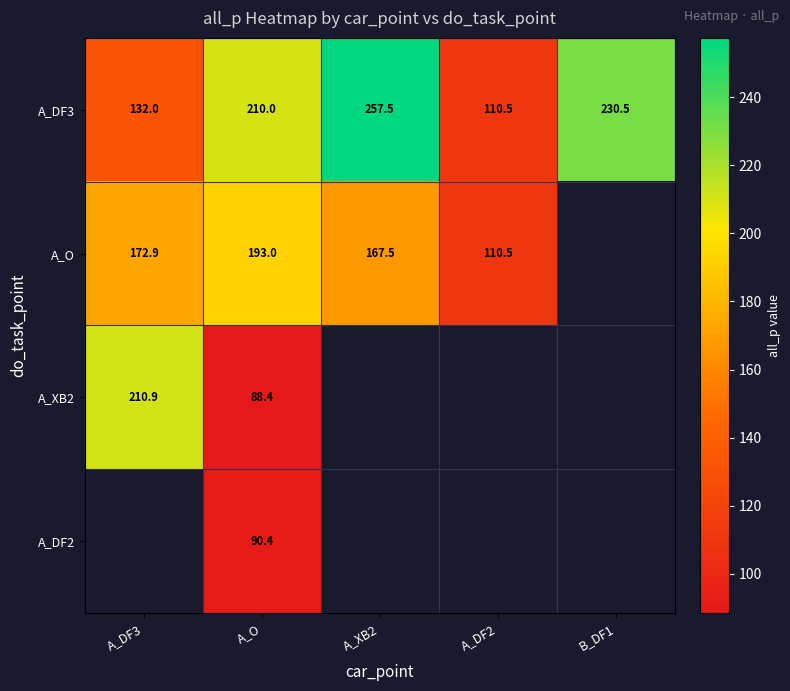

Is the value of A_O at A_DF3 greater than the value of A_DF3 at A_O?

No